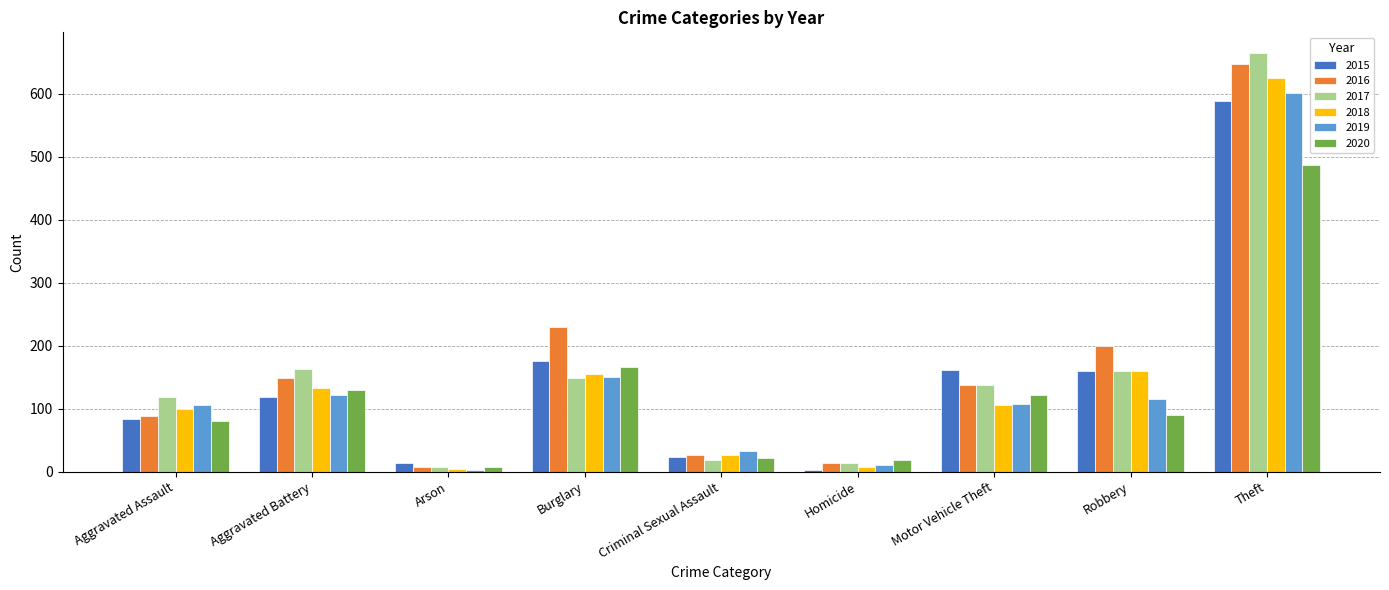

What is the value of the 2015 bar at the 5th from the left?

24